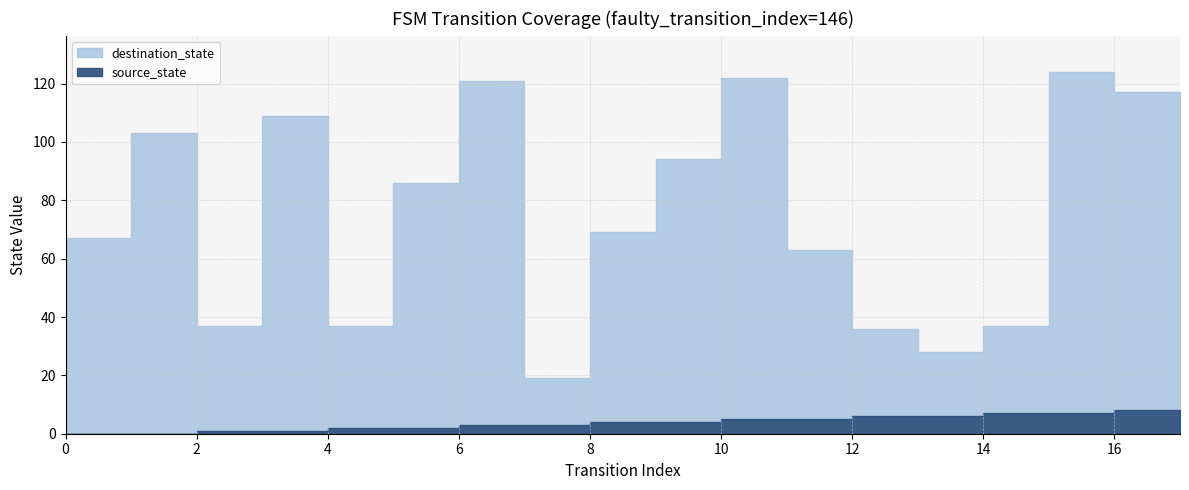

Reading left to right, extract all data points from this chart.

source_state: 0	0	1	1	2	2	3	3	4	4	5	5	6	6	7	7	8	8
destination_state: 67	103	37	109	37	86	121	19	69	94	122	63	36	28	37	124	117	18